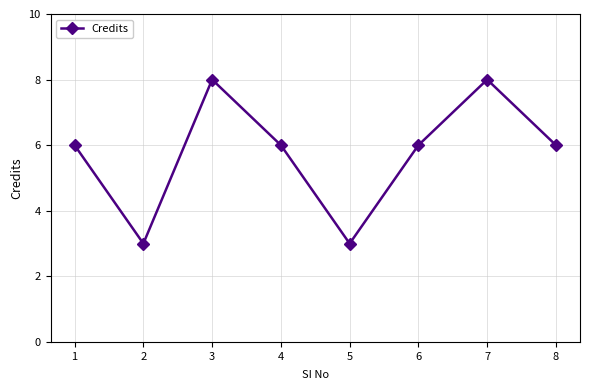

What is the ratio of the value at 4 to the value at 3?

0.8